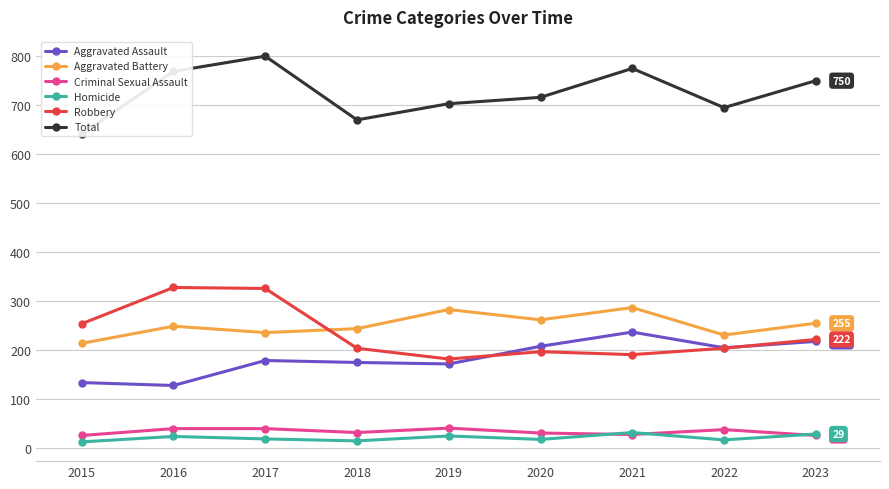

True or false: Total and Robbery intersect in this chart.

False